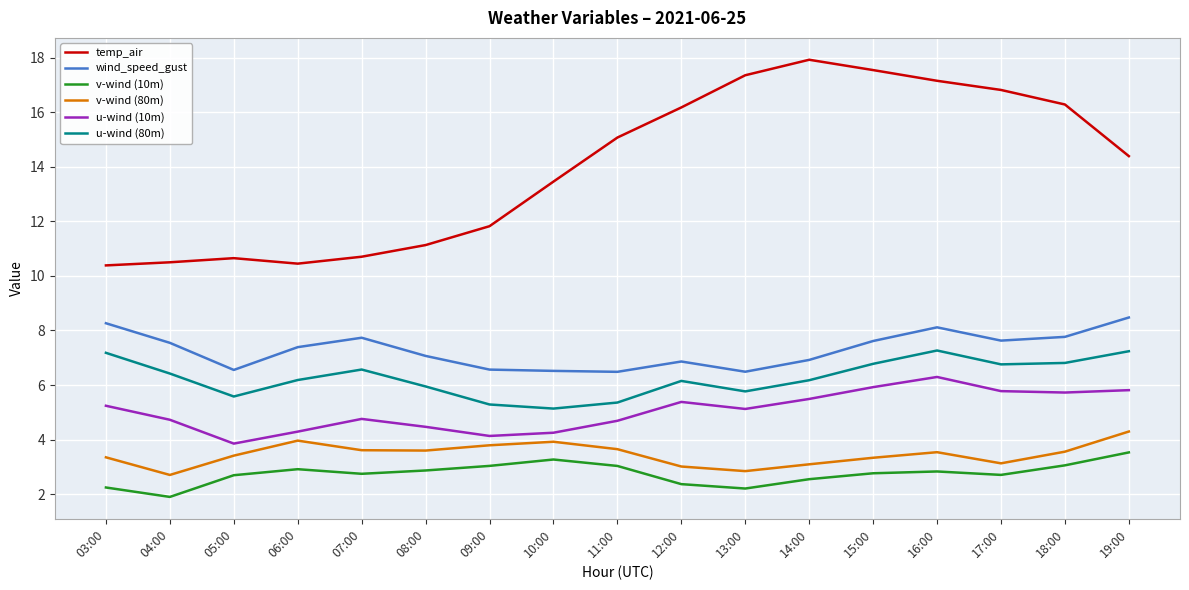

How many lines are shown in the chart?

6